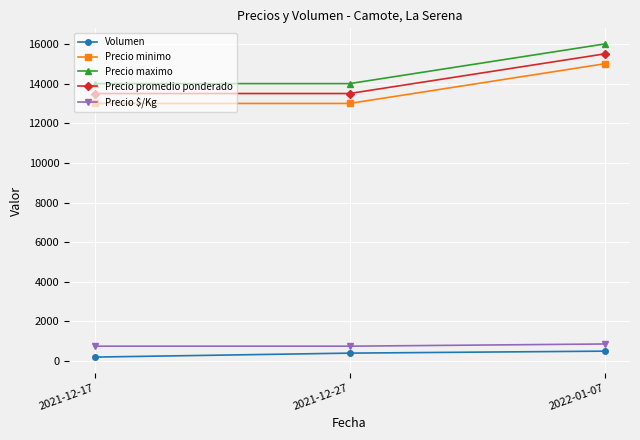

Count the Precio $/Kg values in the range 750 to 861.

3